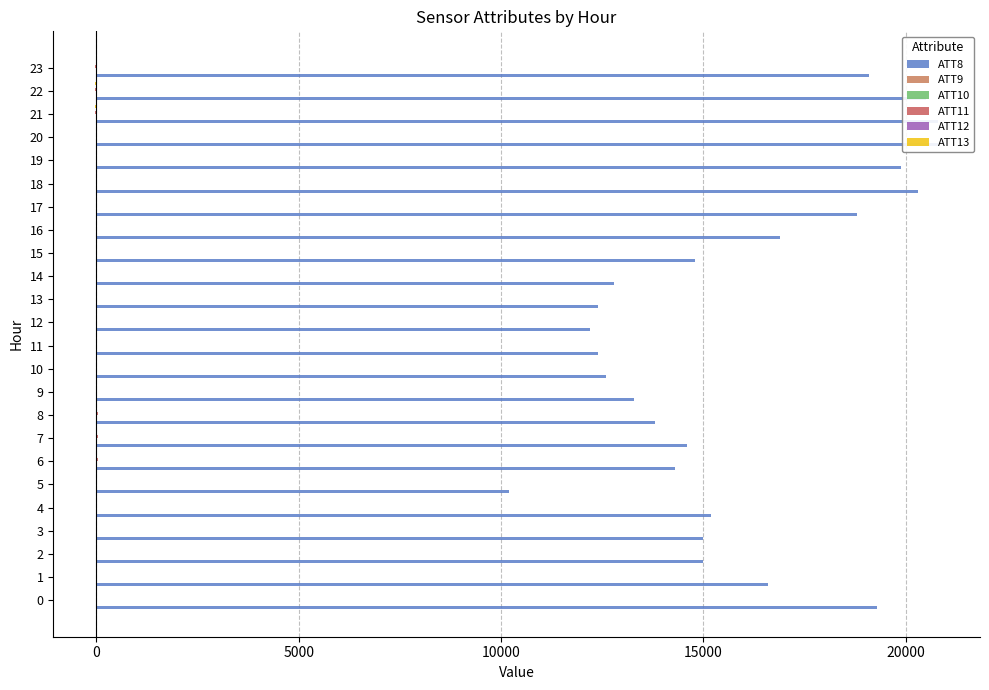

Rank the series by their maximum value, from lowest to highest.

ATT9, ATT13, ATT12, ATT10, ATT11, ATT8